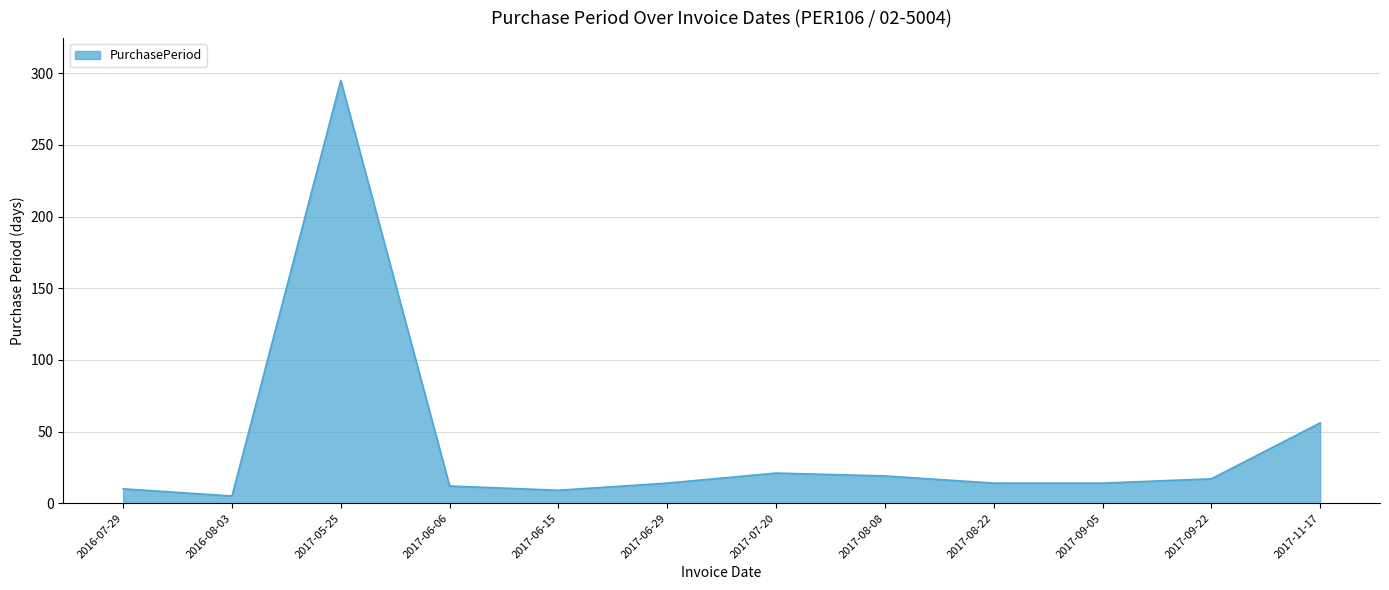

Approximately how many times larger is the value at 2016-07-29 compared to 2017-08-22?

0.7